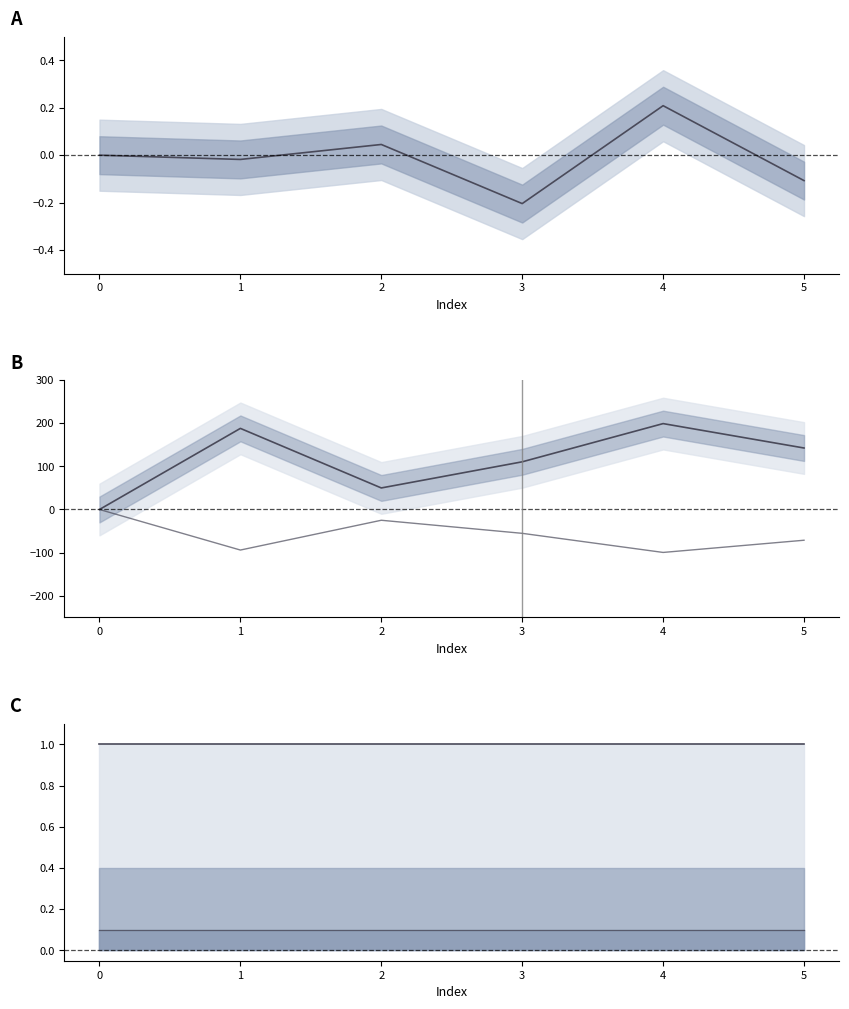

Is it true that col_1 equals 0.0 at 0?

True